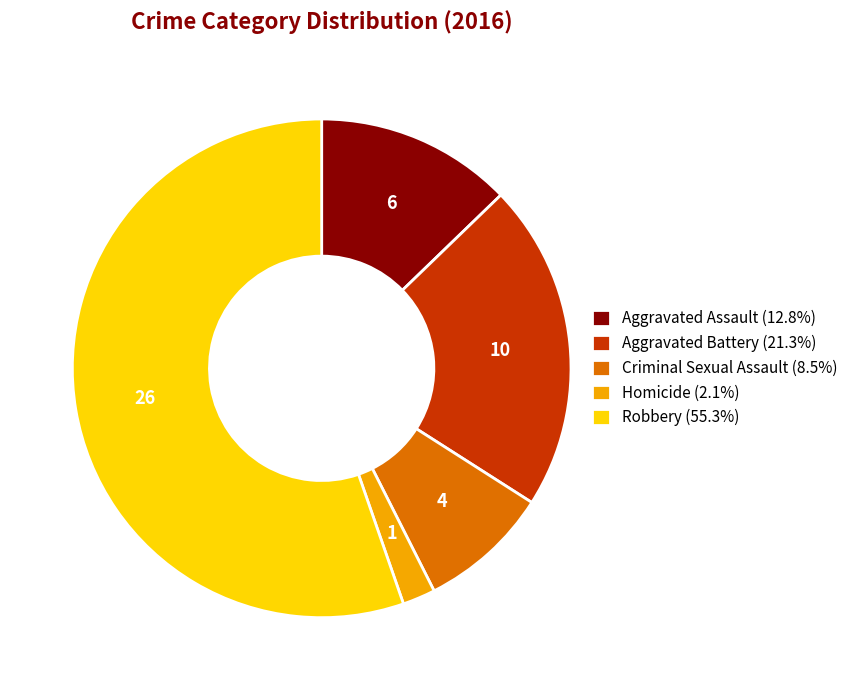

Approximately how many times larger is the value at Robbery (55.3%) compared to Homicide (2.1%)?

26.0